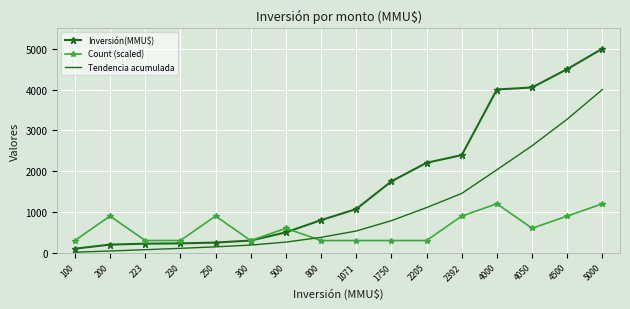

At which category is the sum across all series the highest?

5000